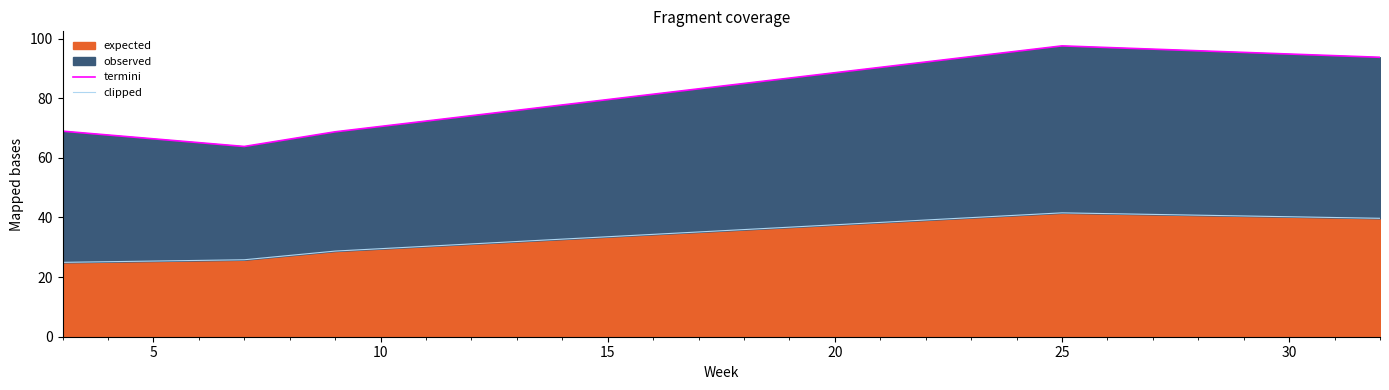

True or false: clipped and termini cross at least once.

False